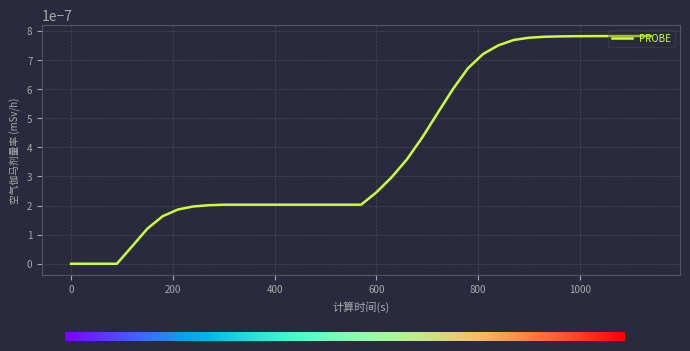

Rank the categories by value from lowest to highest.

0, 30, 60, 90, 120, 150, 180, 210, 240, 270, 300, 330, 360, 390, 420, 450, 480, 510, 540, 570, 600, 630, 660, 690, 720, 750, 780, 810, 840, 870, 900, 930, 960, 990, 1020, 1050, 1080, 1110, 1140